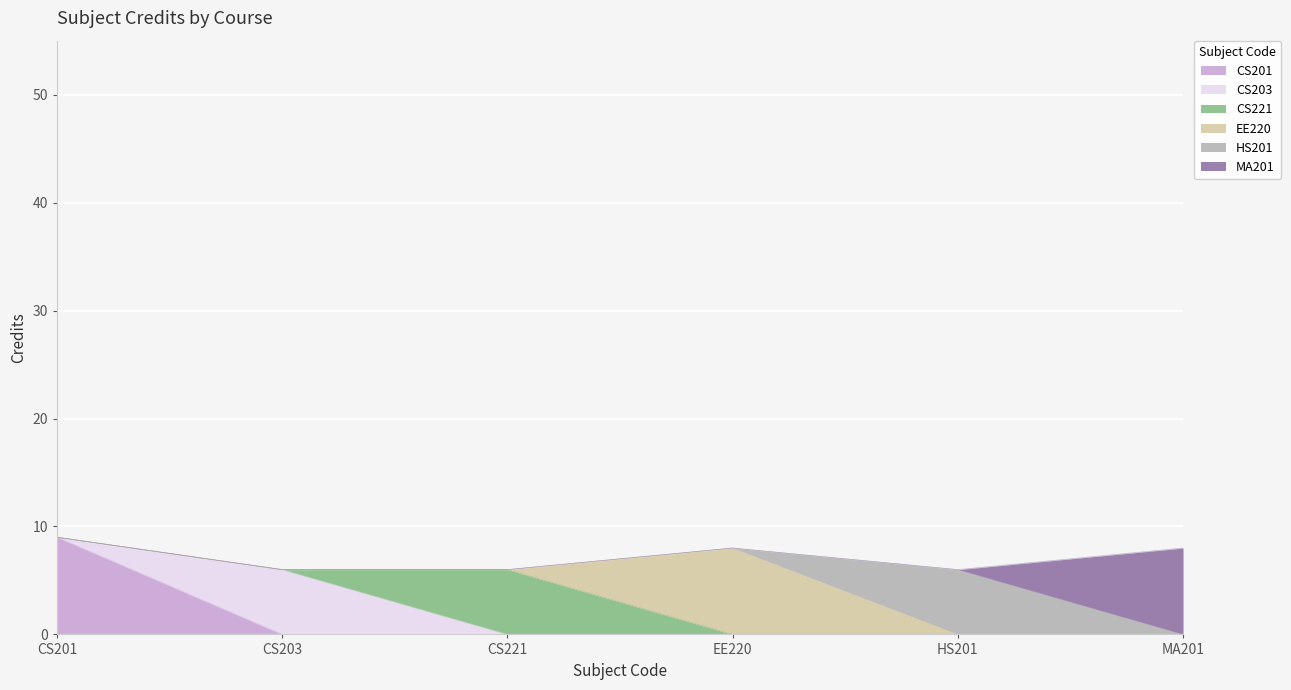

Approximately how many times larger is the value at CS203 compared to EE220?

0.8